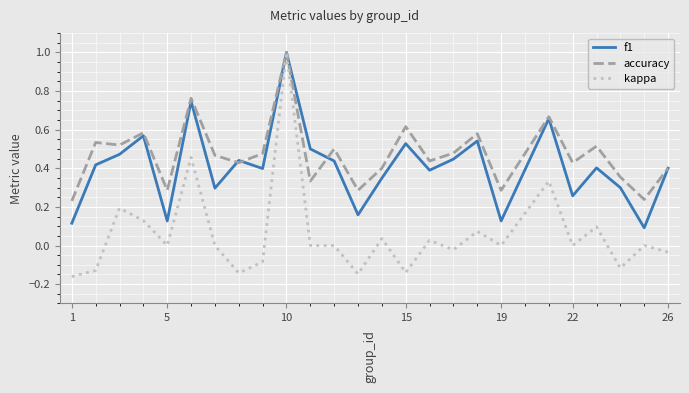

List the series in order of their overall mean, highest first.

accuracy, f1, kappa